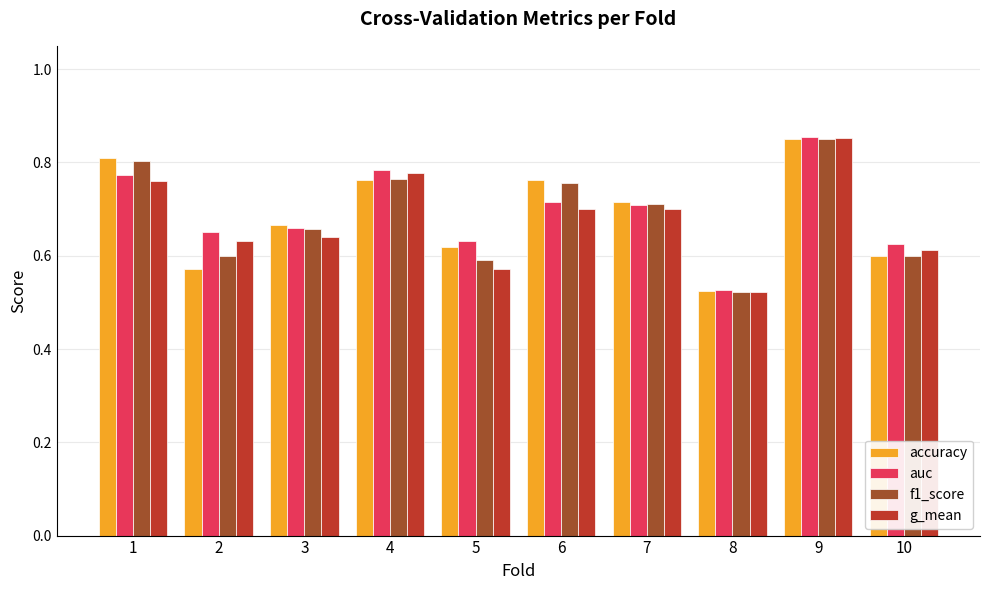

Which label corresponds to the largest value in the chart?

9